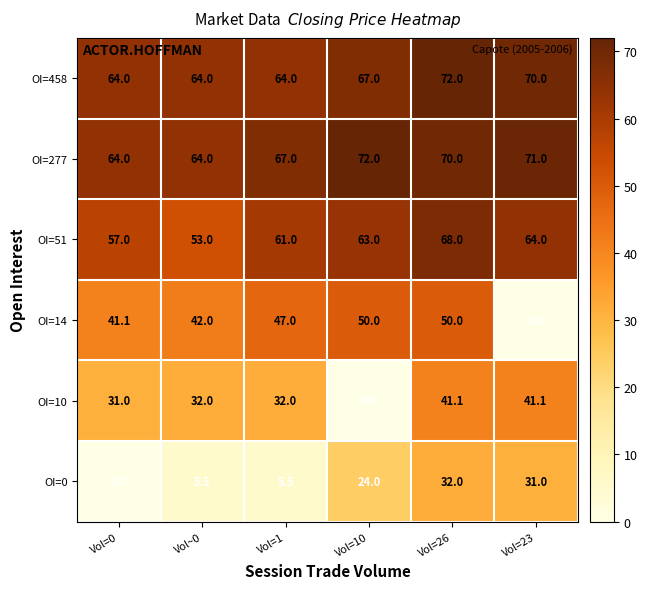

Count the number of data series in this chart.

6